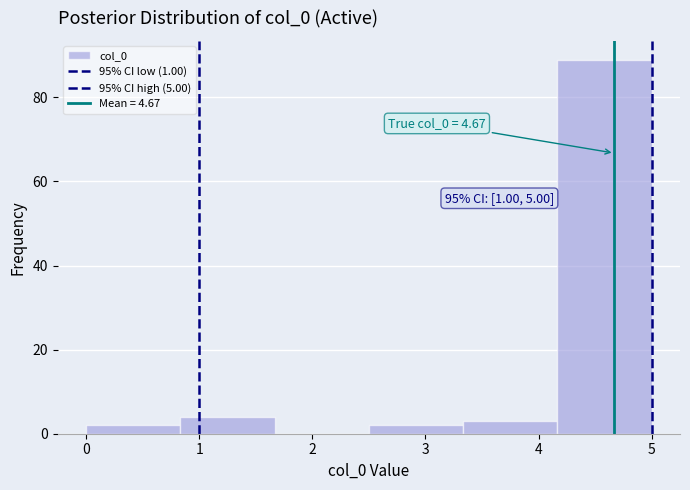

Which range on the x-axis has the tallest bar?

4.2 to 5.0